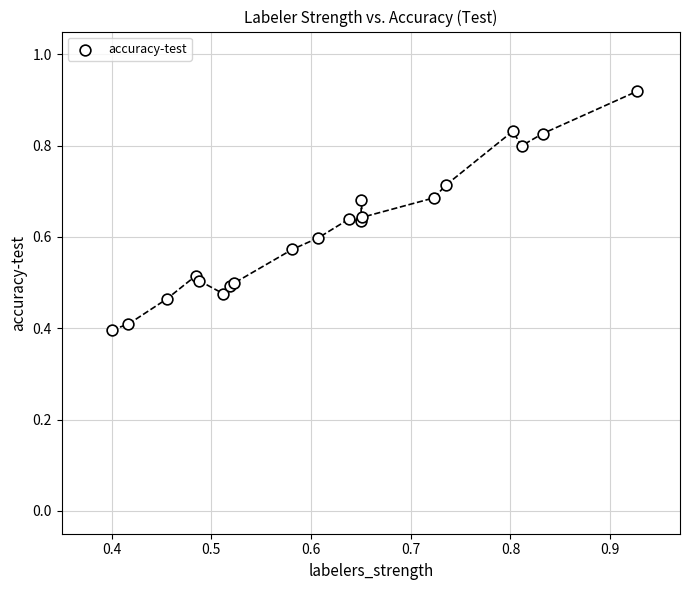

What Y value in the scatter plot is closest to 0?

0.4